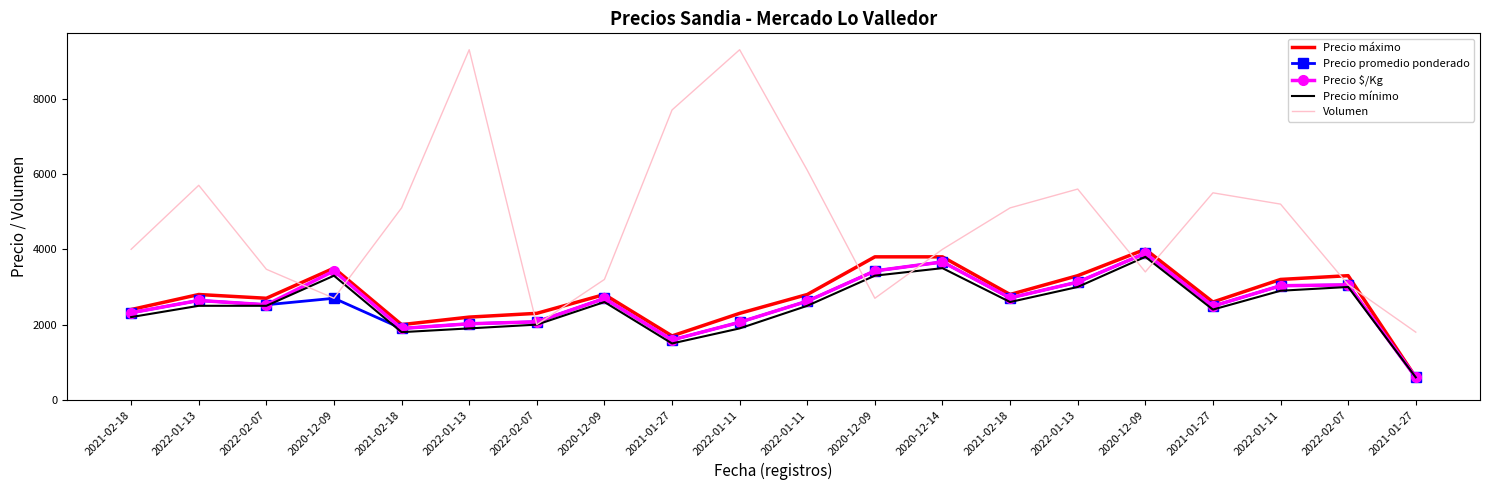

True or false: Volumen has a value of 4000 at 2021-02-18.

True